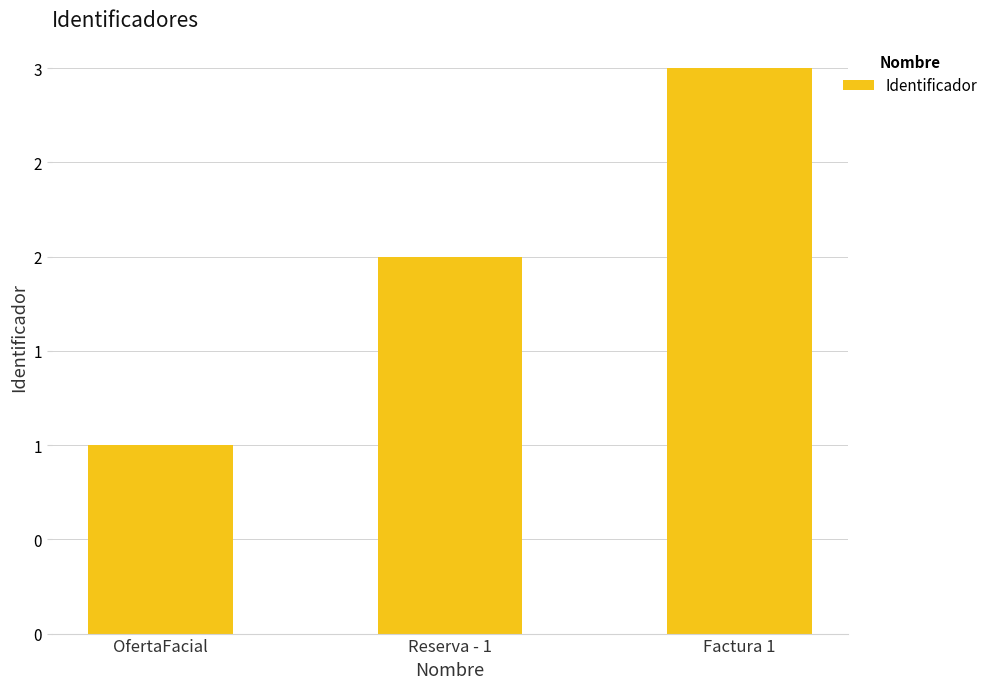

Between Factura 1 and OfertaFacial, which is larger?

Factura 1